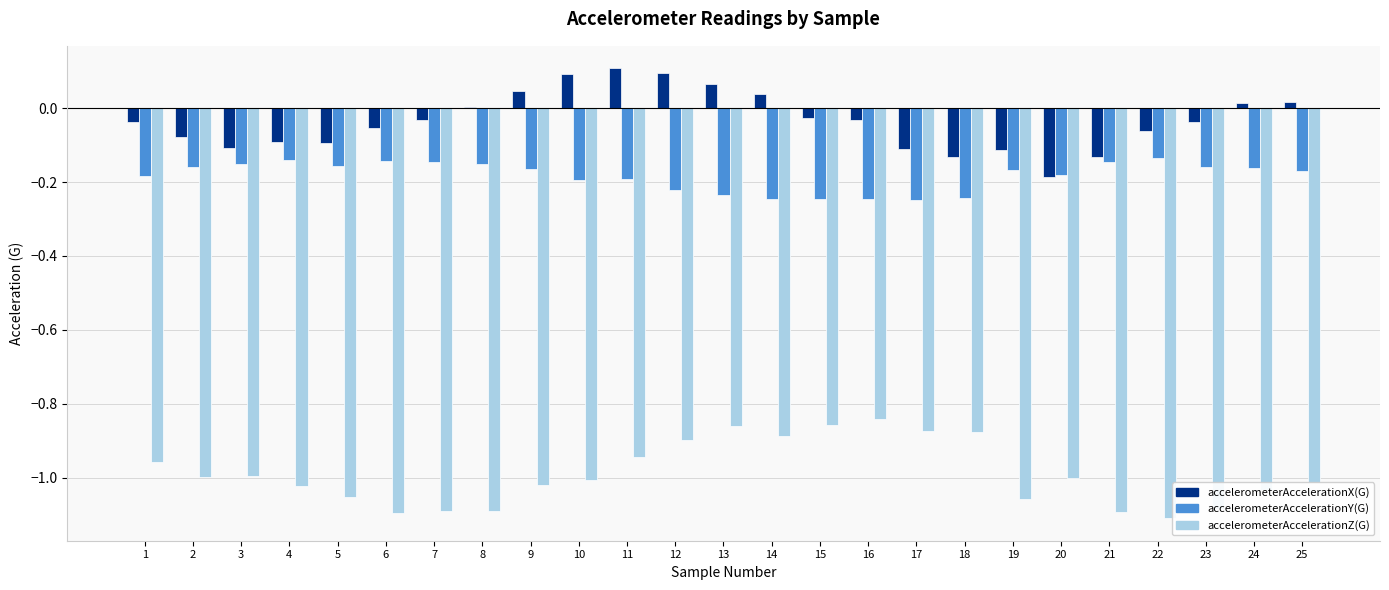

What is the sum of all accelerometerAccelerationY(G) values?

-4.6